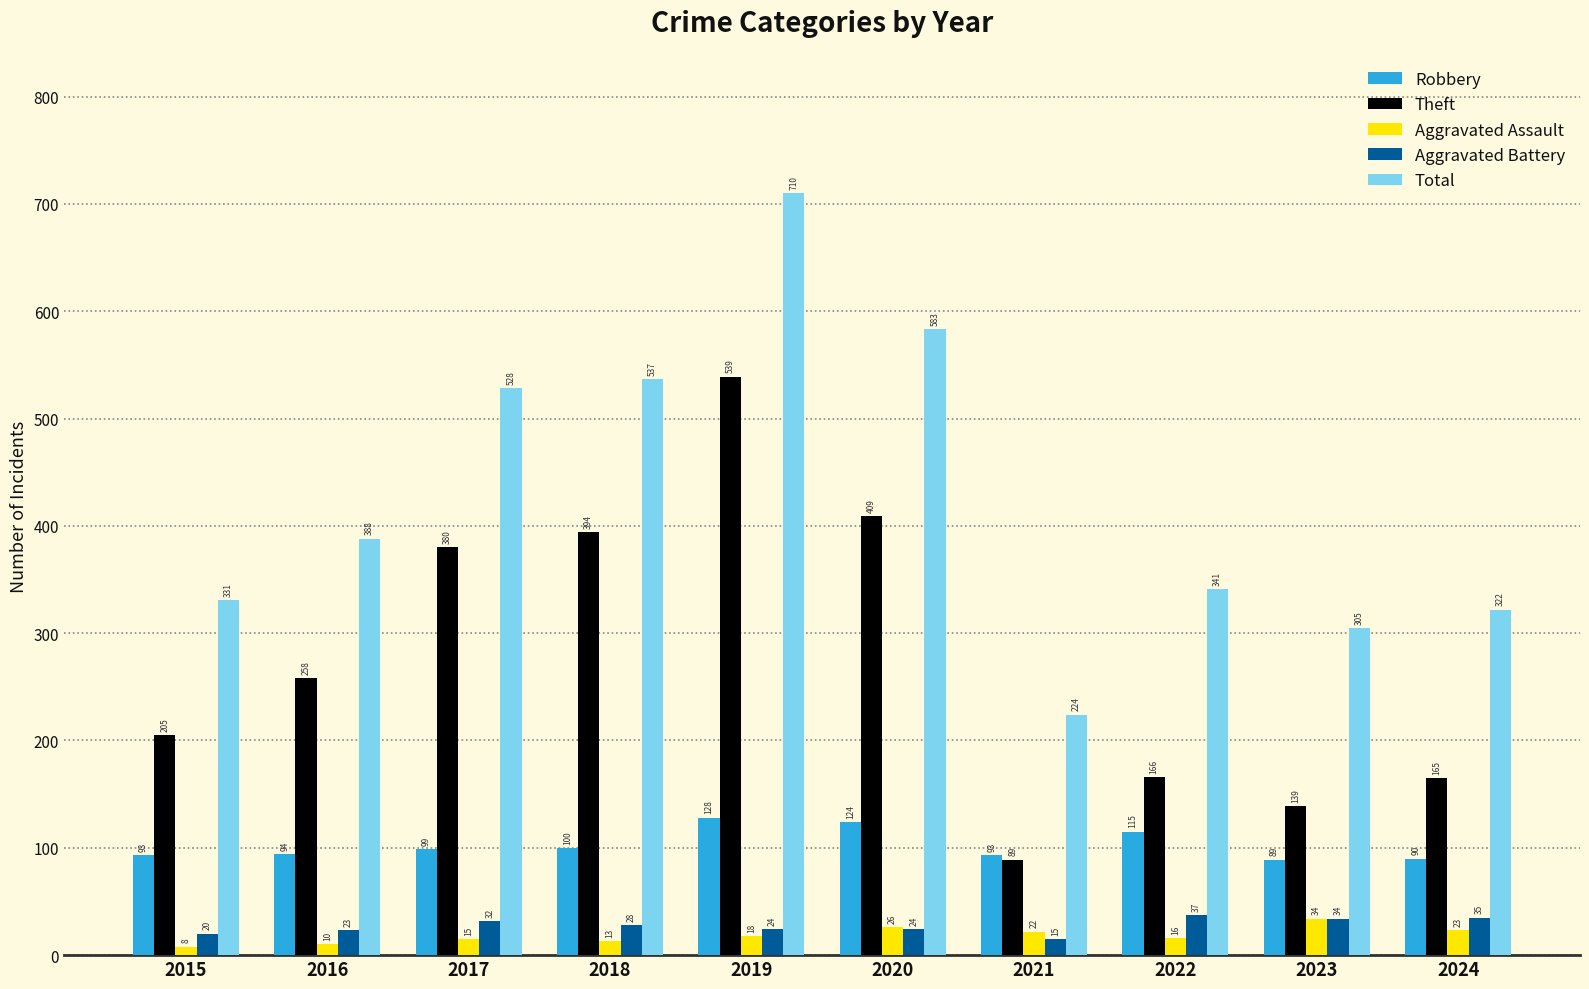

At how many categories does at least one series exceed 508?

4